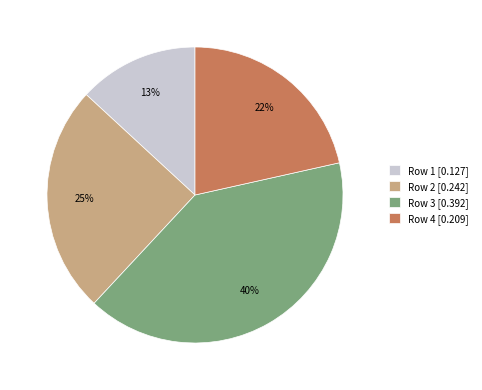

Does any single category account for the majority?

No